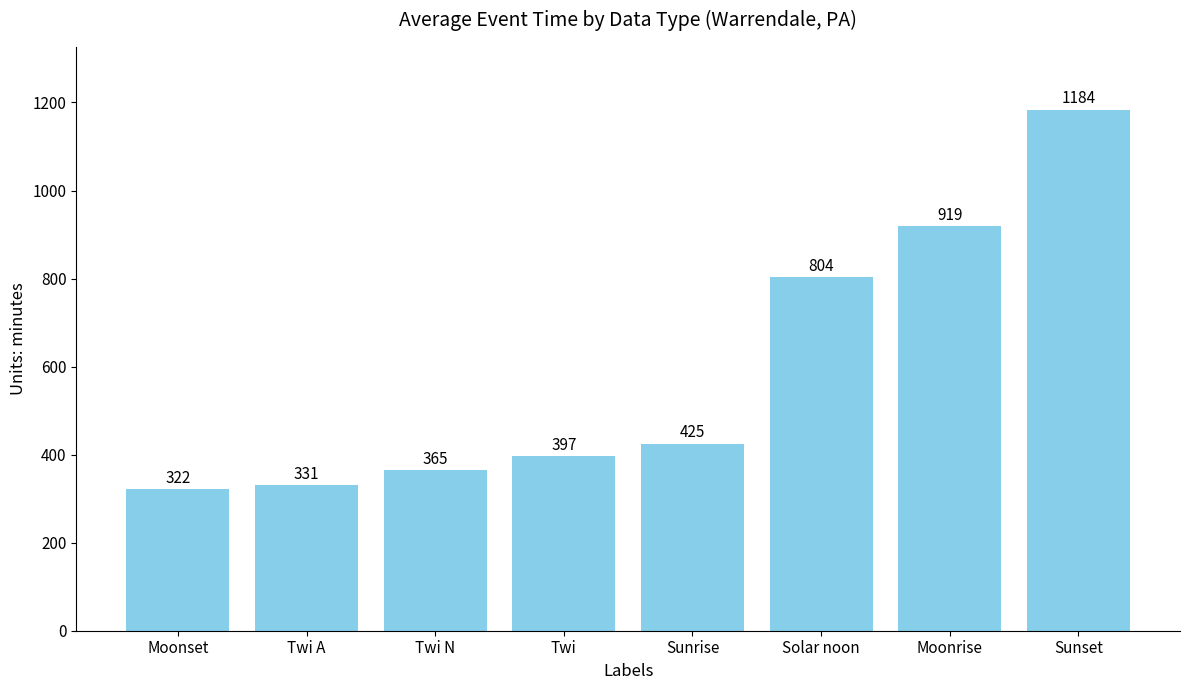

Where is the data nearest to the value 753?

Solar noon